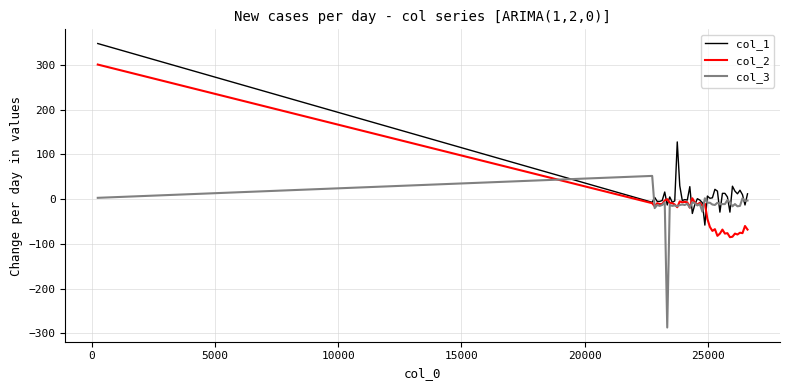

Is this an area chart (filled region under the line)?

No